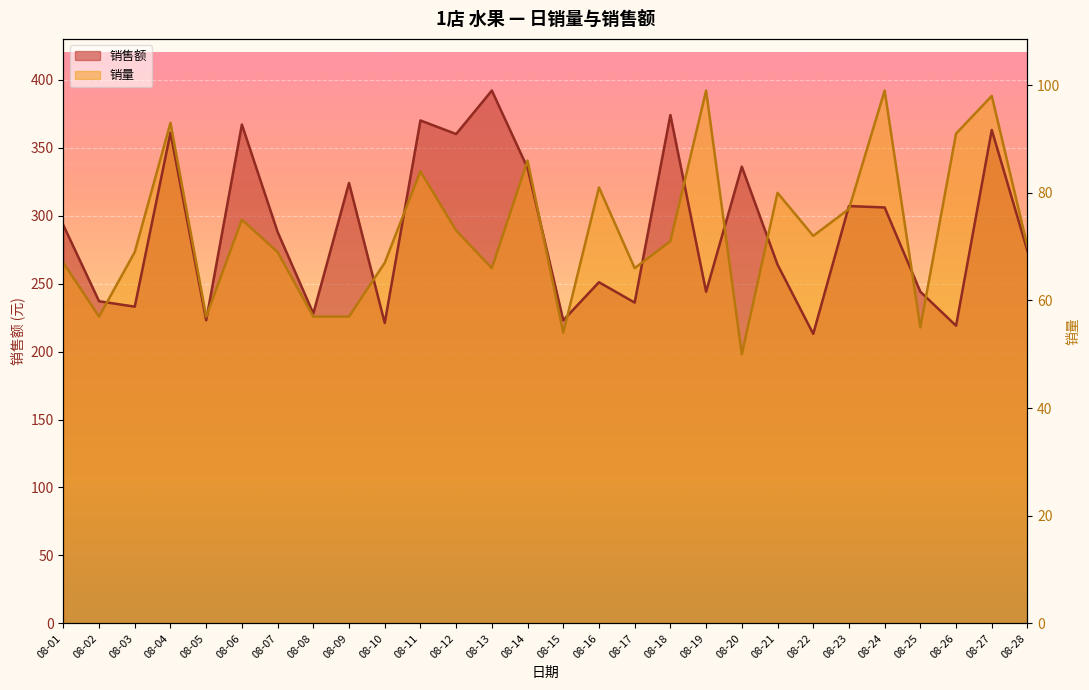

How many times do 销售额 and 销量 cross each other?

15